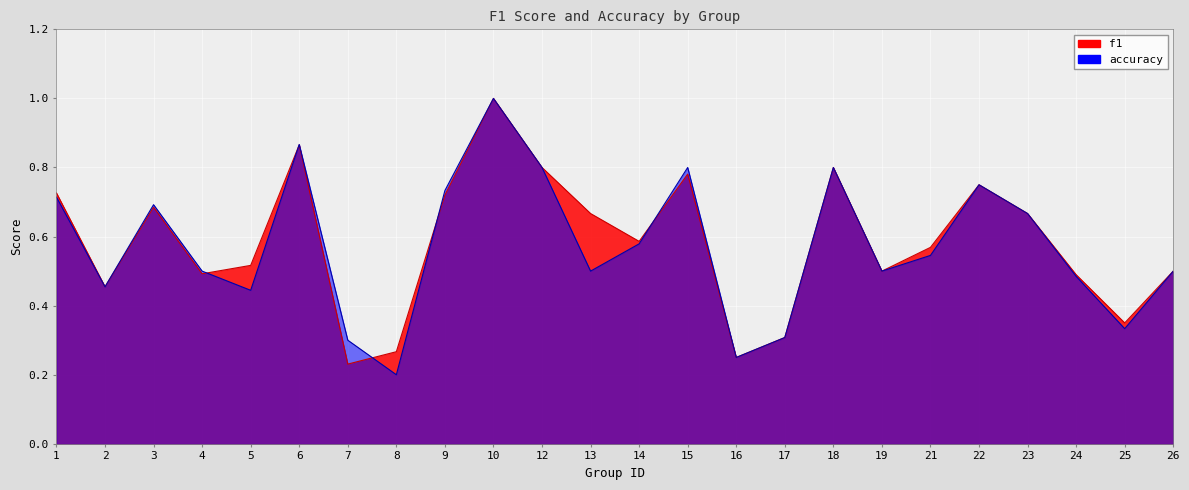

What is the value of the f1 point at the 23rd from the left?

0.4